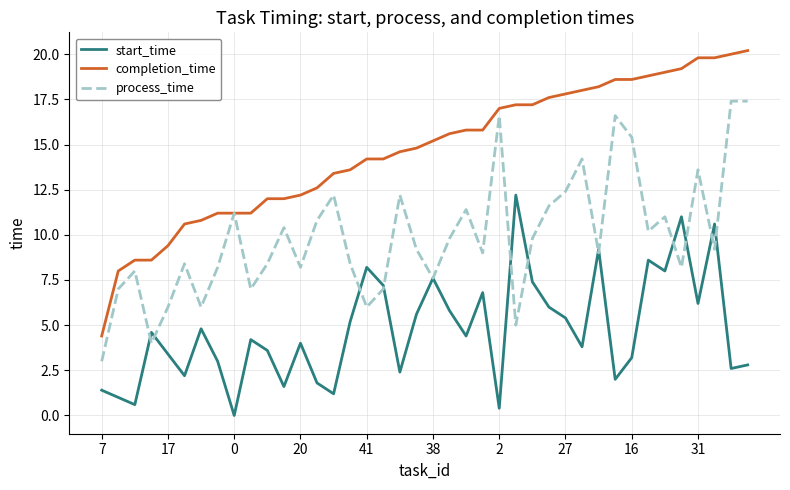

Which series has the widest spread of values?

completion_time